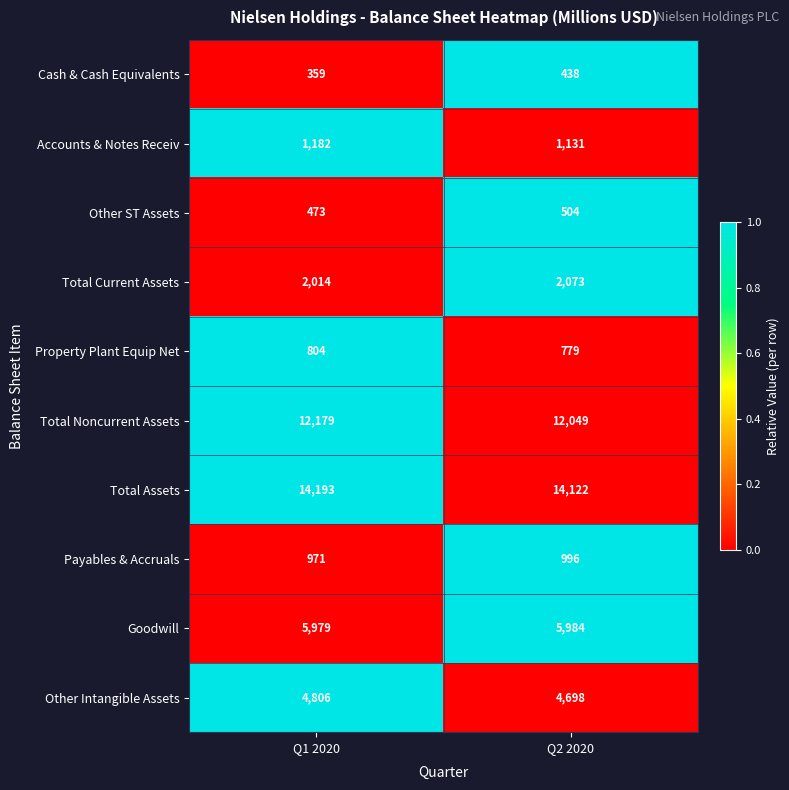

How many categories are shown in the chart?

2